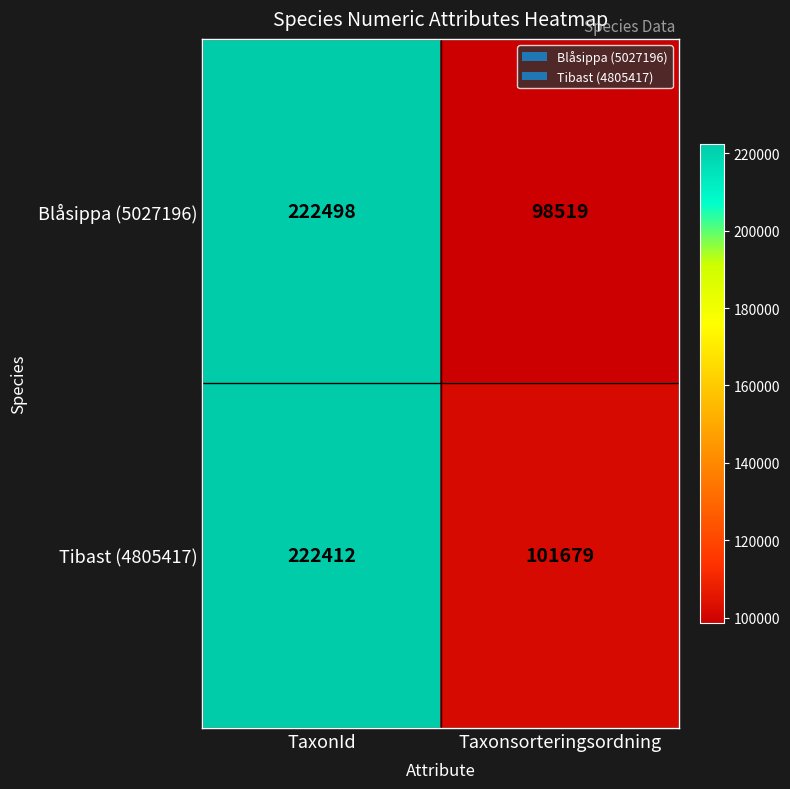

What is the difference between the Tibast (4805417) values at Taxonsorteringsordning and TaxonId?

120733